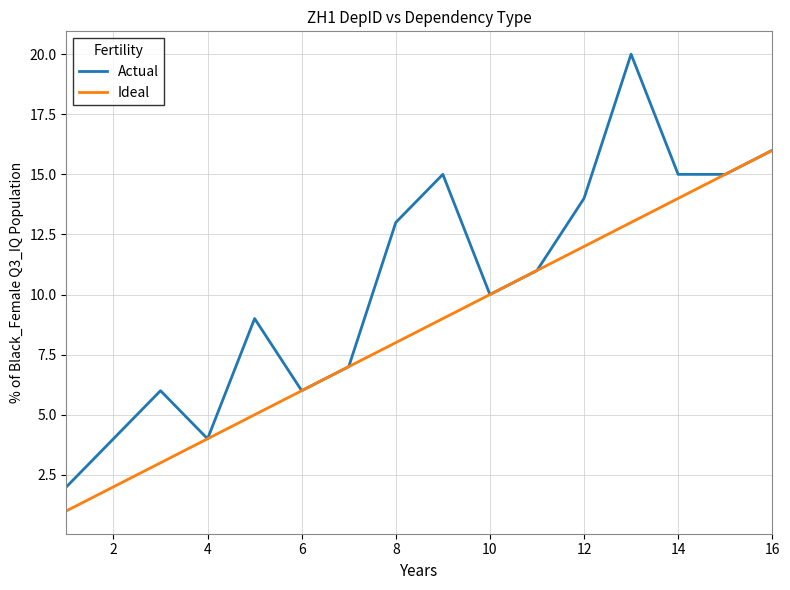

Is this an area chart (filled region under the line)?

No